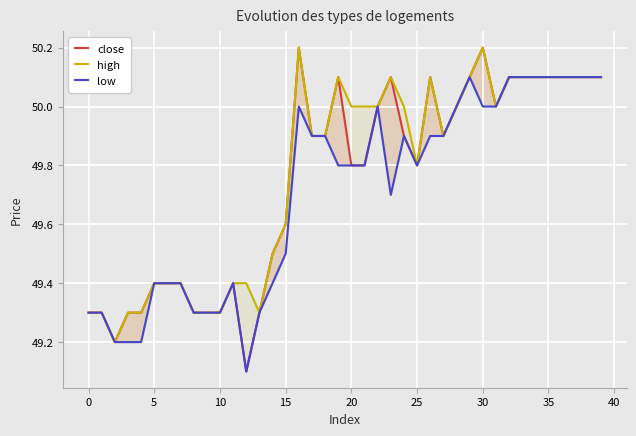

True or false: high and low cross at least once.

False